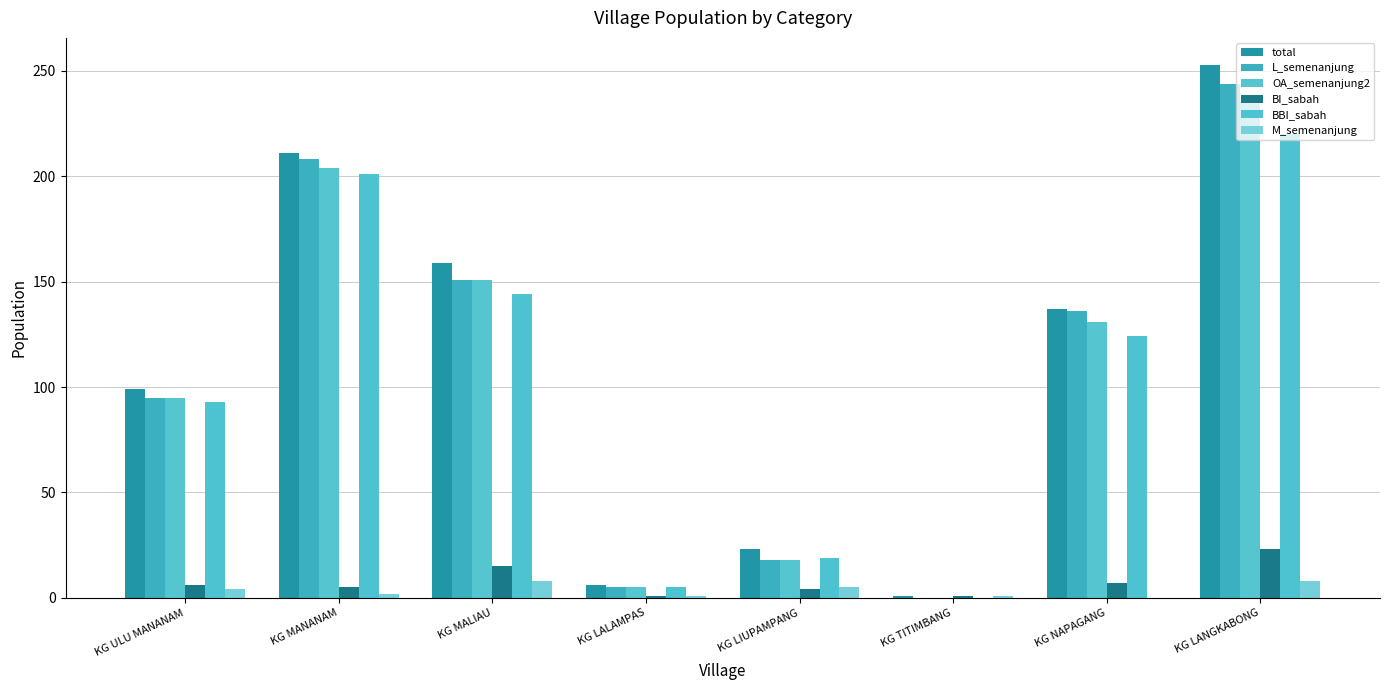

What is the difference between the highest and lowest values at KG LALAMPAS?

5